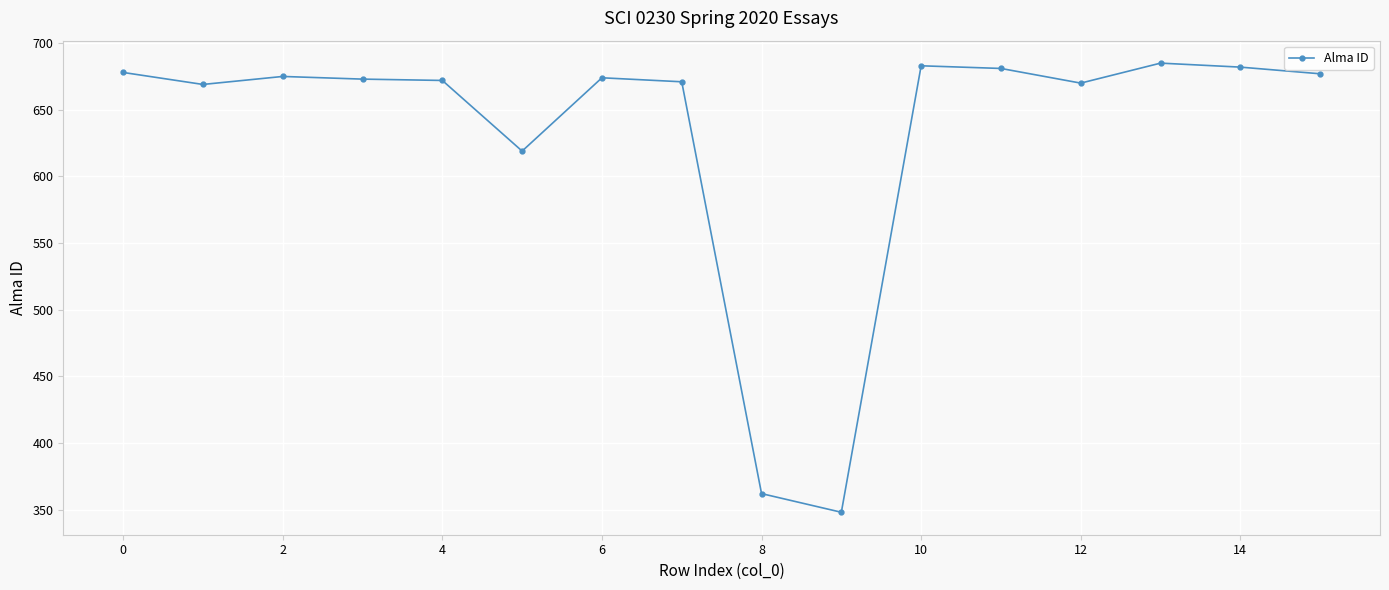

What is the smallest value displayed?

348